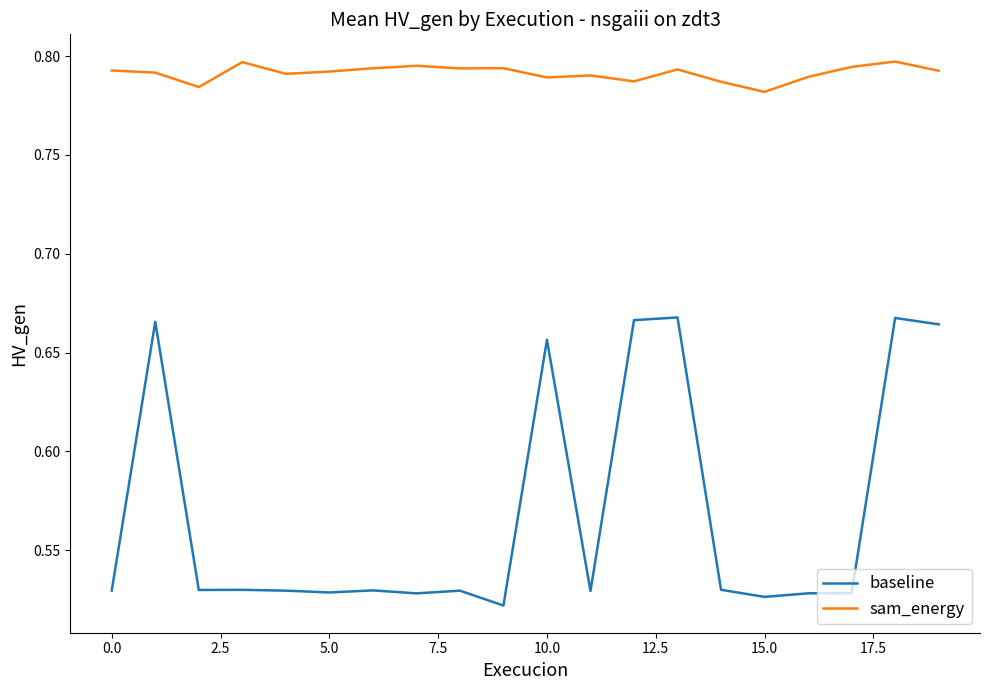

Which series has the widest spread of values?

baseline